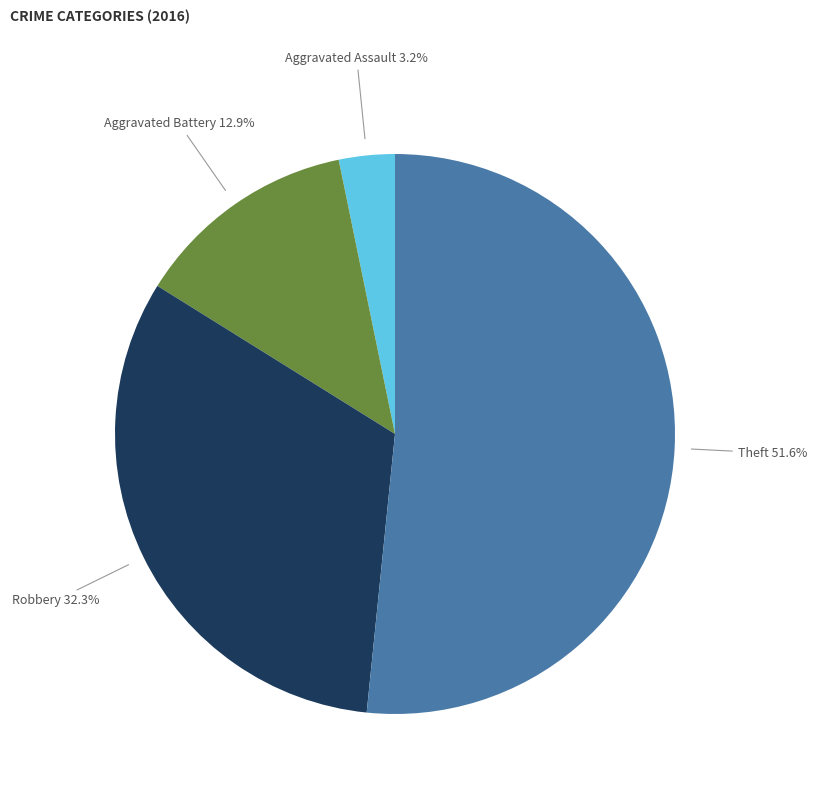

Count the number of slices in the pie.

4